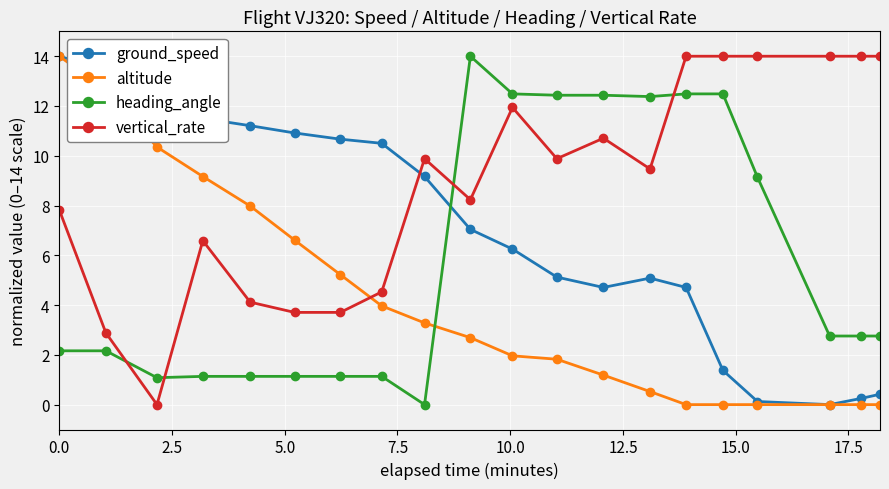

List the series in order of their overall mean, lowest first.

altitude, heading_angle, ground_speed, vertical_rate